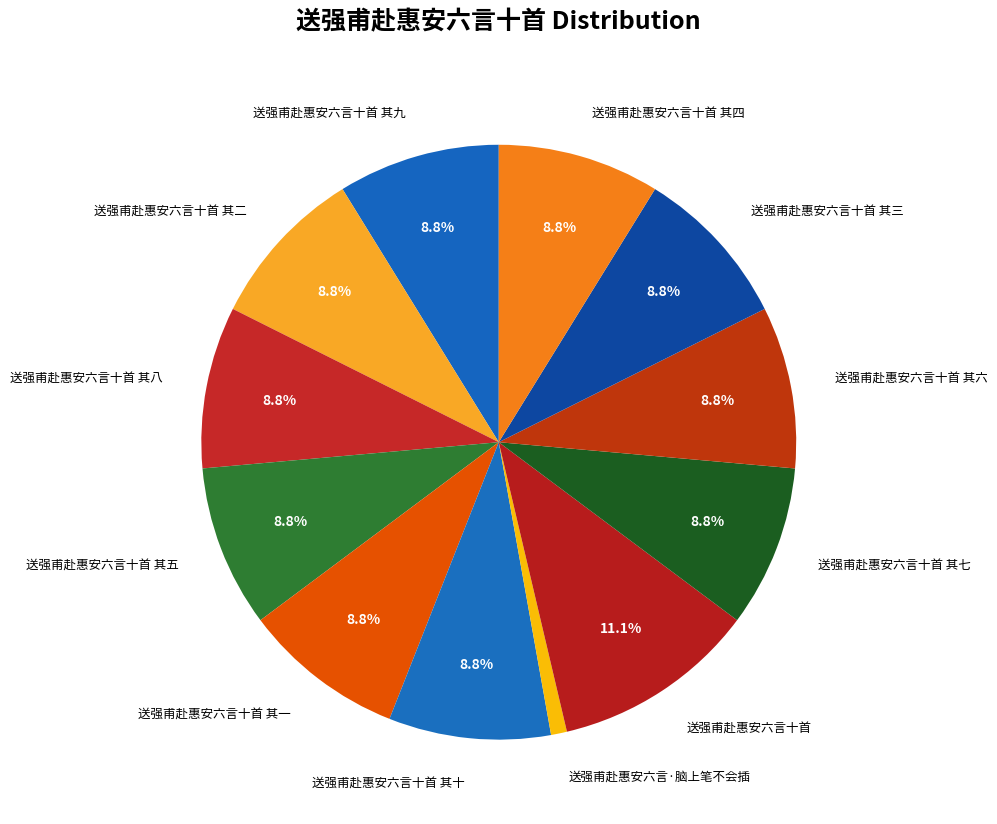

Count the number of slices in the pie.

12